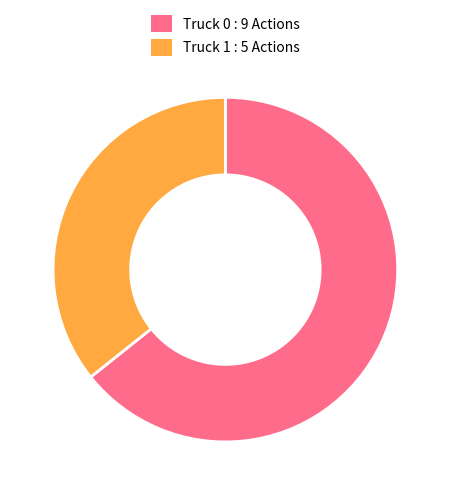

Is it true that Truck 0 is 79% of the pie?

False